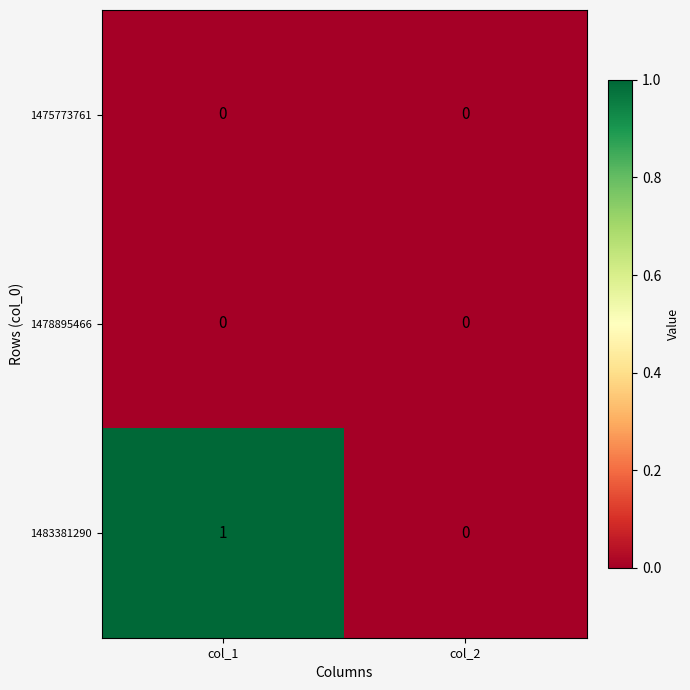

At which category is the sum across all series the highest?

col_1